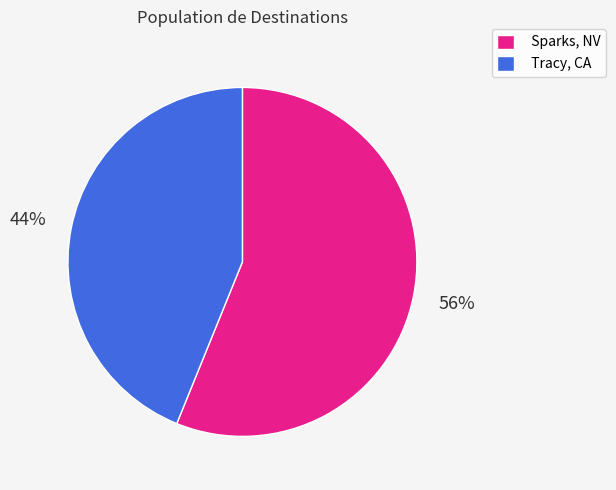

Do Sparks, NV and Tracy, CA together represent more than half of the pie?

Yes